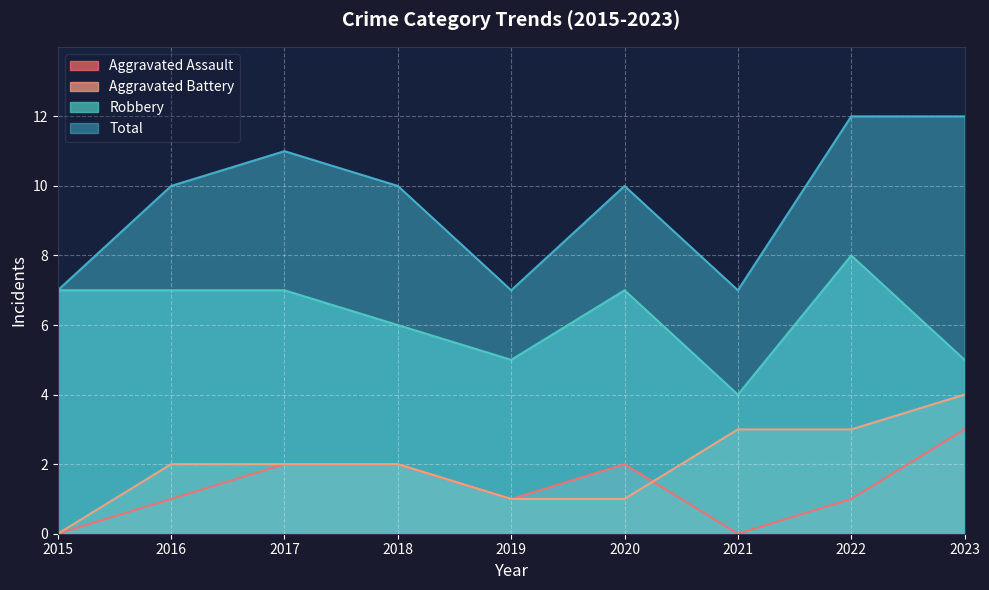

What is the average value of the Aggravated Battery series?

2